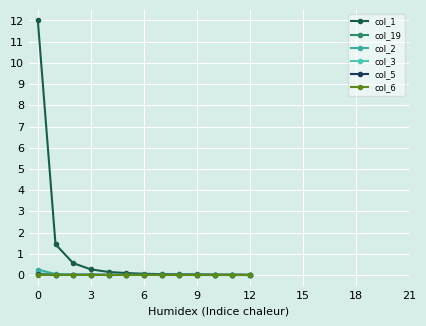

True or false: col_19 has more than 0 points higher than both neighbors.

True